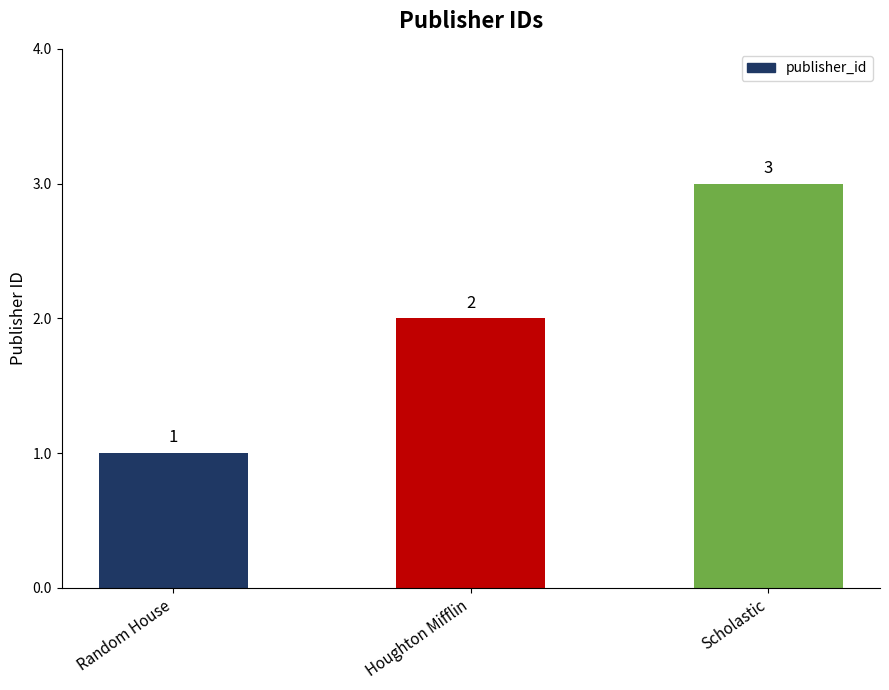

Reading left to right, what are all the values shown in this chart?

Random House=1	Houghton Mifflin=2	Scholastic=3